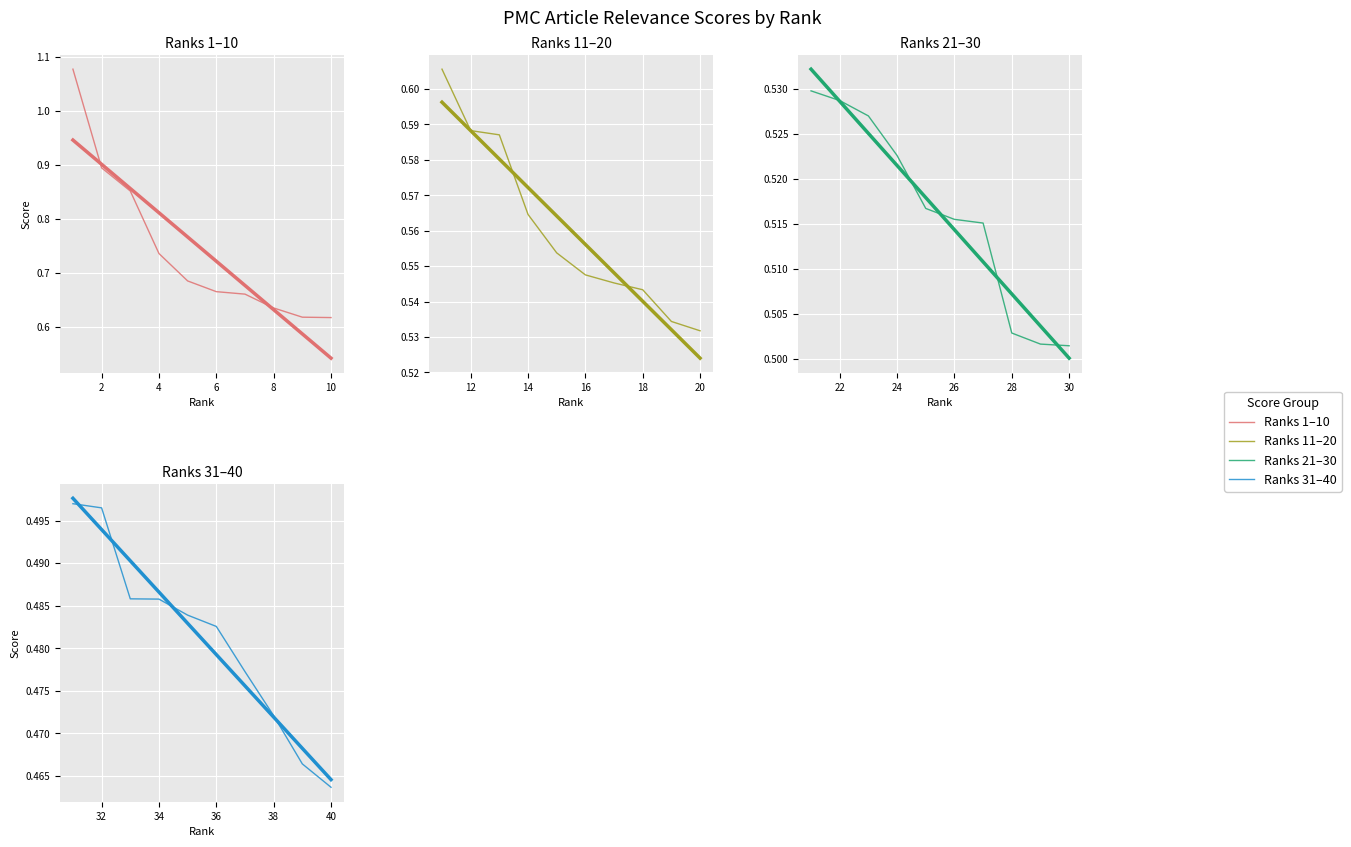

What is the difference between the values at 15 and 31?

0.1